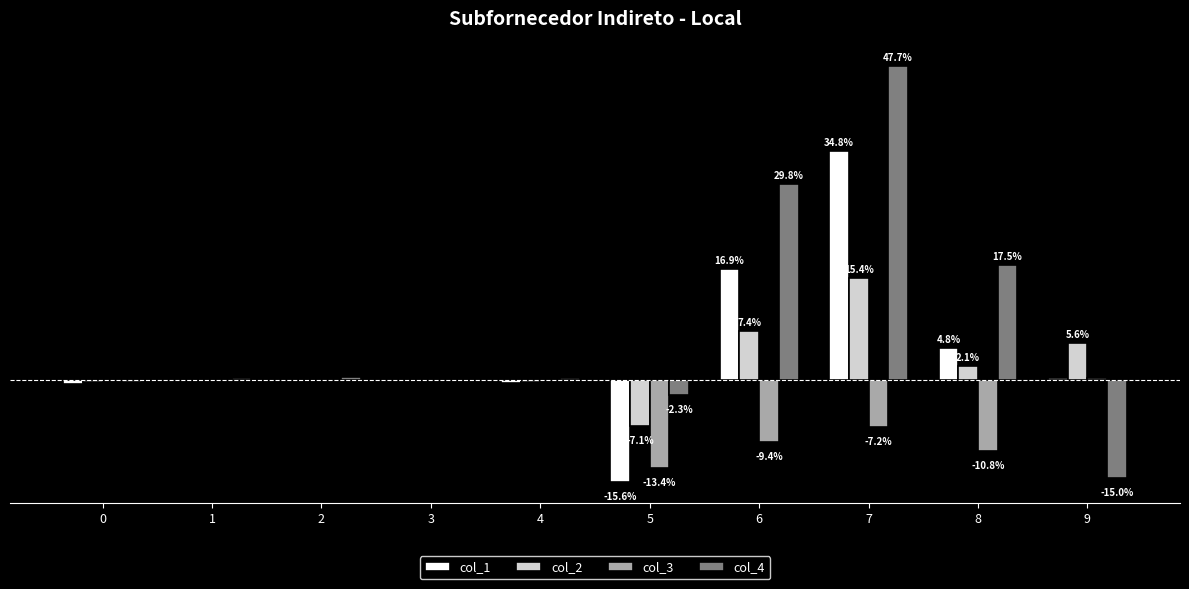

Which label corresponds to the largest value in the chart?

7